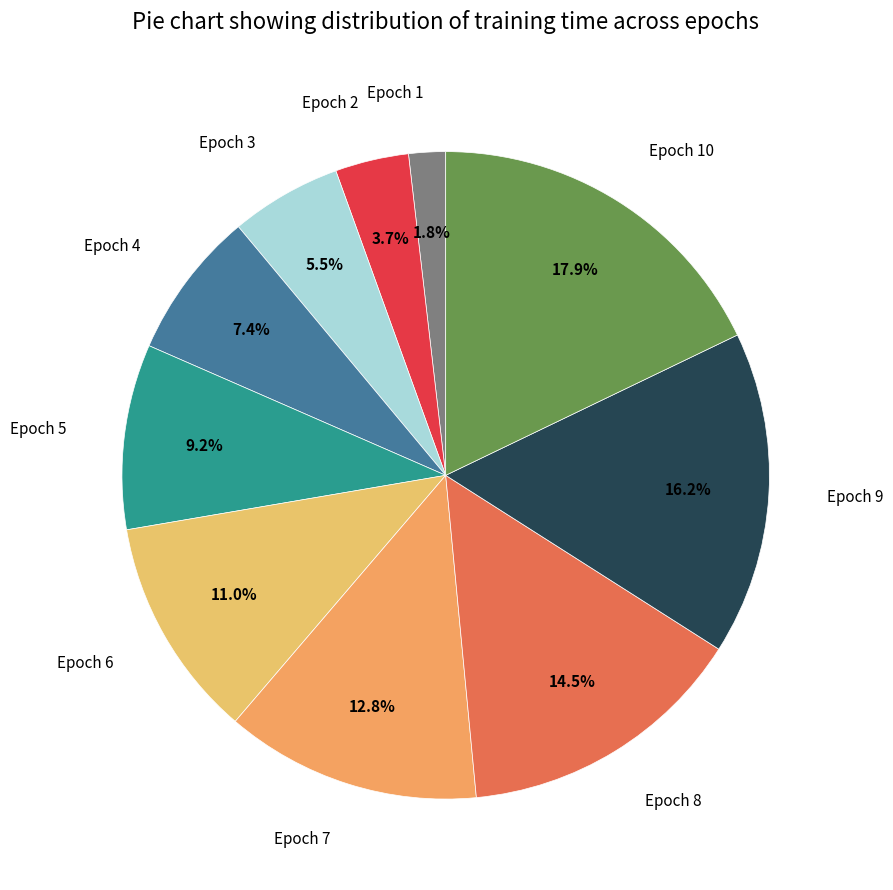

To the nearest percent, what is the difference between the largest and smallest slice percentages?

16%